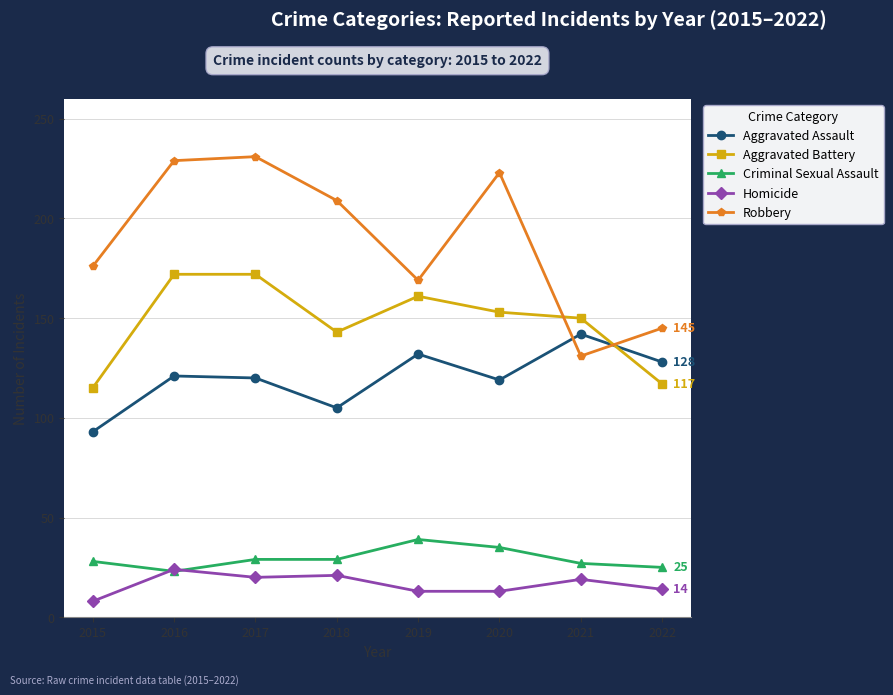

Which label corresponds to the smallest value in the chart?

2015